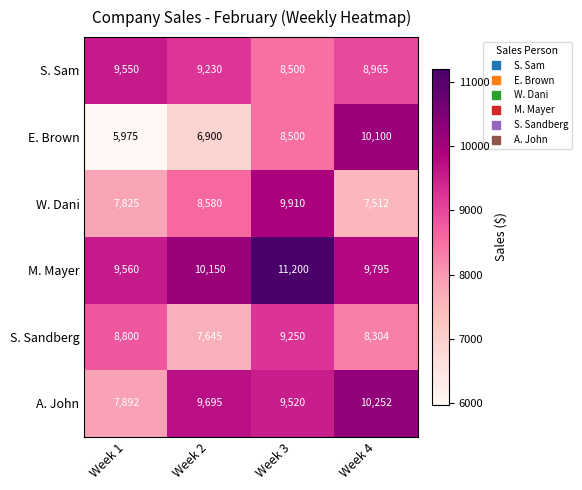

What is the approximate value of S. Sandberg at Week 1, to the nearest 10?

8800